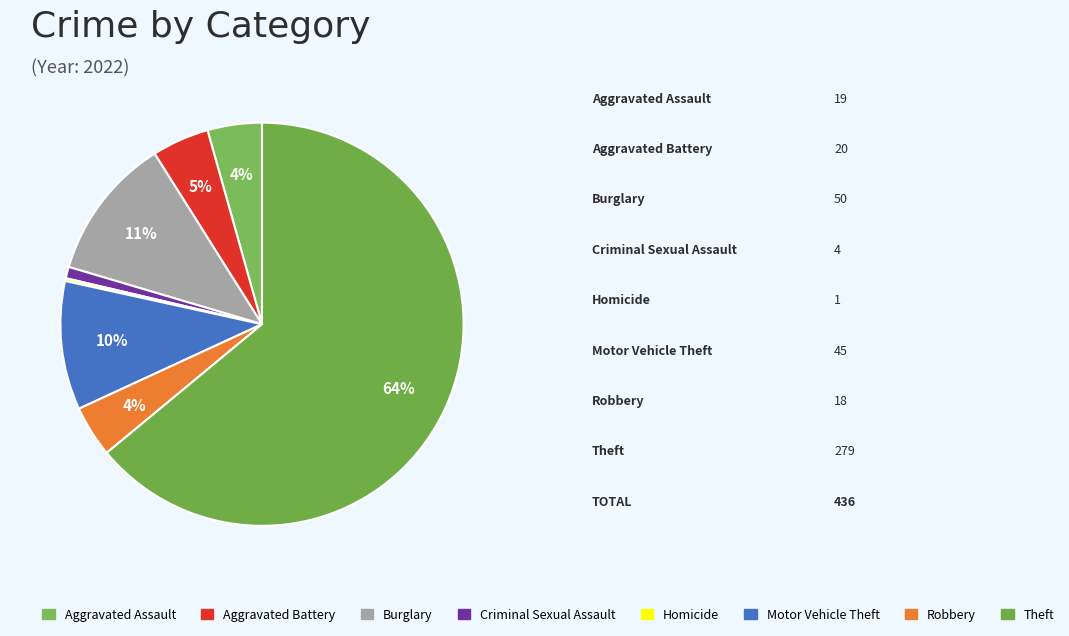

To the nearest percent, what is the combined percentage of Robbery and Aggravated Assault?

8%